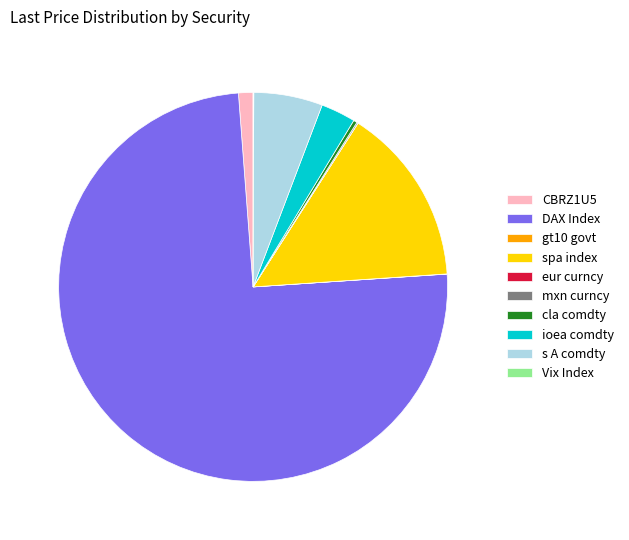

What is the ratio of the value at spa index to the value at ioea comdty?

5.2